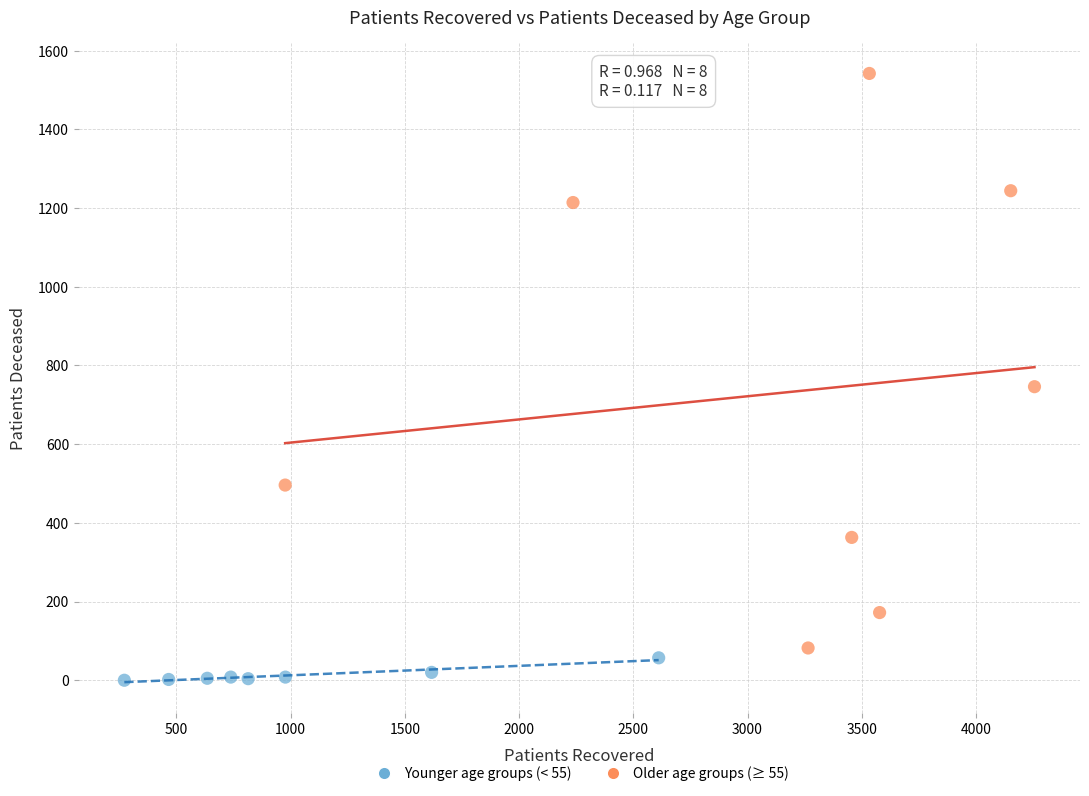

Which series reaches the maximum Y coordinate?

Older age groups (≥ 55)